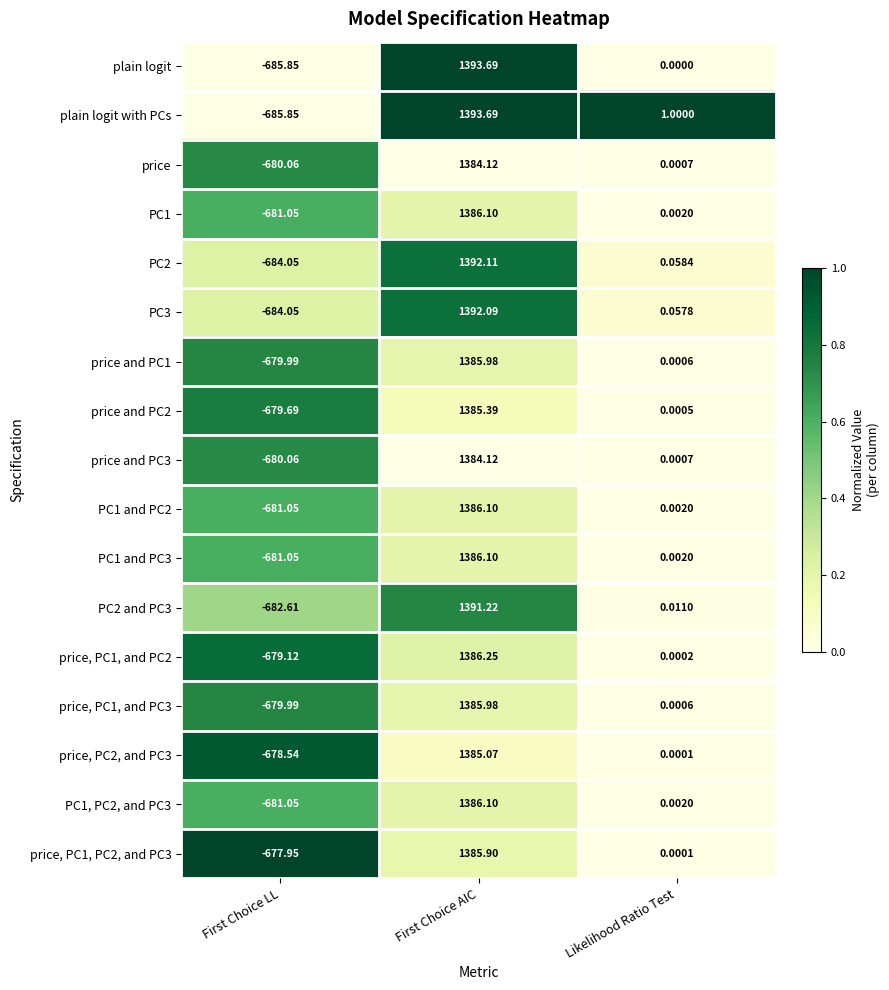

Which category has the highest value in the price, PC2, and PC3 series?

First Choice AIC